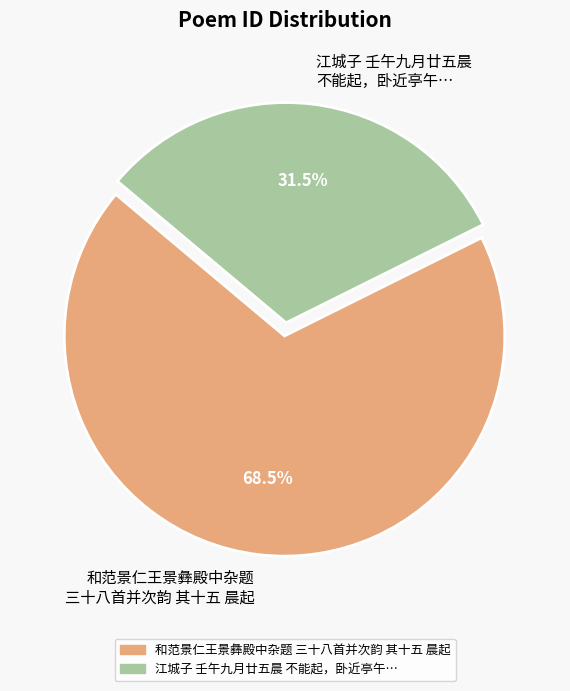

Is the sum of 和范景仁王景彝殿中杂题 三十八首并次韵 其十五 晨起 and 江城子 壬午九月廿五晨 不能起，卧近亭午… greater than half?

Yes